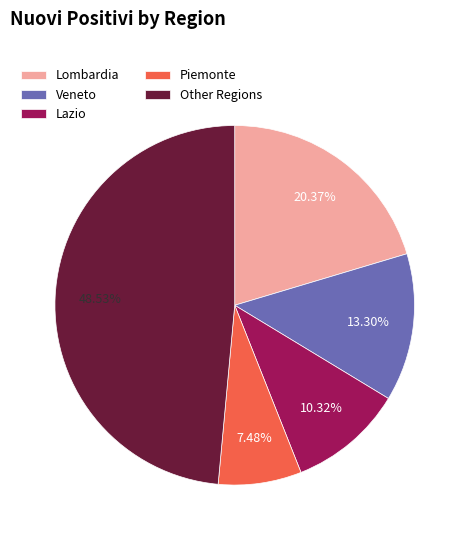

Which slice is the largest?

Other Regions